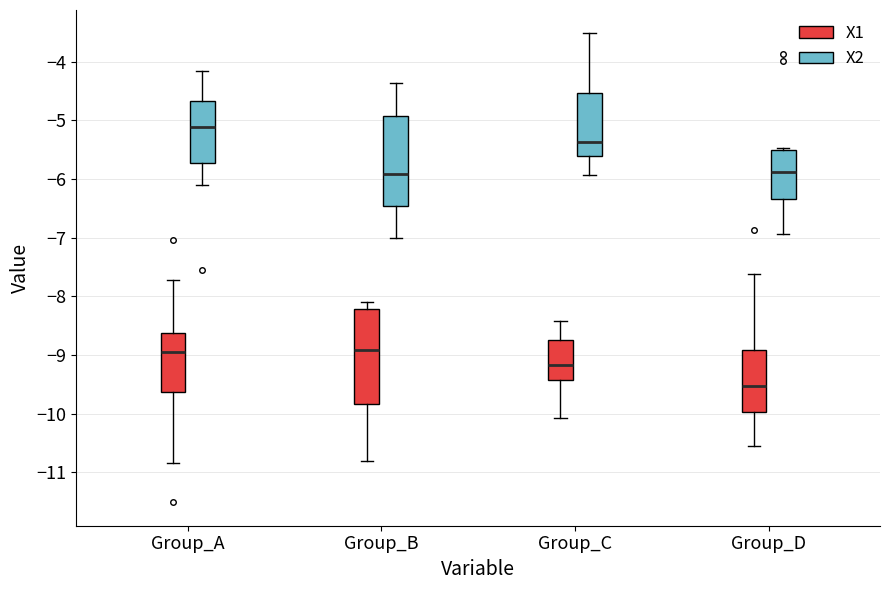

Reading left to right, transcribe this box plot: for each box, give where its median line is, the range the box spans, and where its two whiskers end, as read against the y-axis. The values are not printed on the chart, so give them approximately, as read against the axis.

Group_A (X1): median -8.9, box -9.6 to -8.6, whiskers -10.8 to -7.7
Group_A (X2): median -5.1, box -5.7 to -4.7, whiskers -6.1 to -4.2
Group_B (X1): median -8.9, box -9.8 to -8.2, whiskers -10.8 to -8.1
Group_B (X2): median -5.9, box -6.5 to -4.9, whiskers -7.0 to -4.4
Group_C (X1): median -9.2, box -9.4 to -8.7, whiskers -10.1 to -8.4
Group_C (X2): median -5.4, box -5.6 to -4.5, whiskers -5.9 to -3.5
Group_D (X1): median -9.5, box -10.0 to -8.9, whiskers -10.6 to -7.6
Group_D (X2): median -5.9, box -6.3 to -5.5, whiskers -6.9 to -5.5 (just above the box's upper edge)